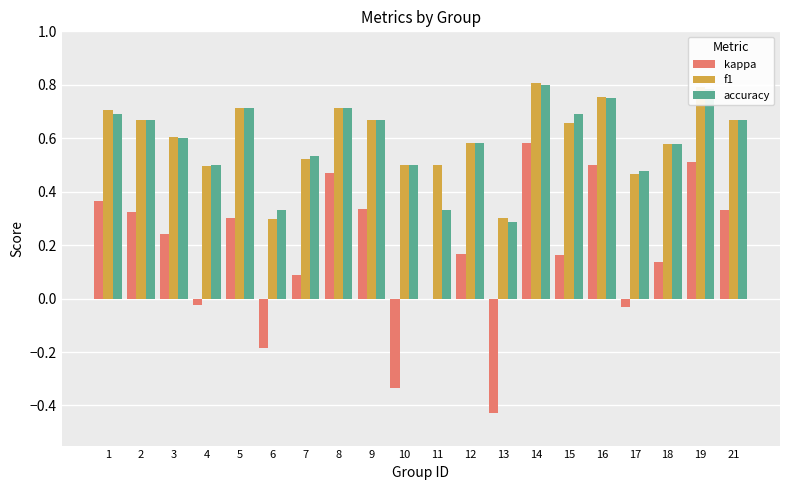

What is the sum of all f1 values?

12.0